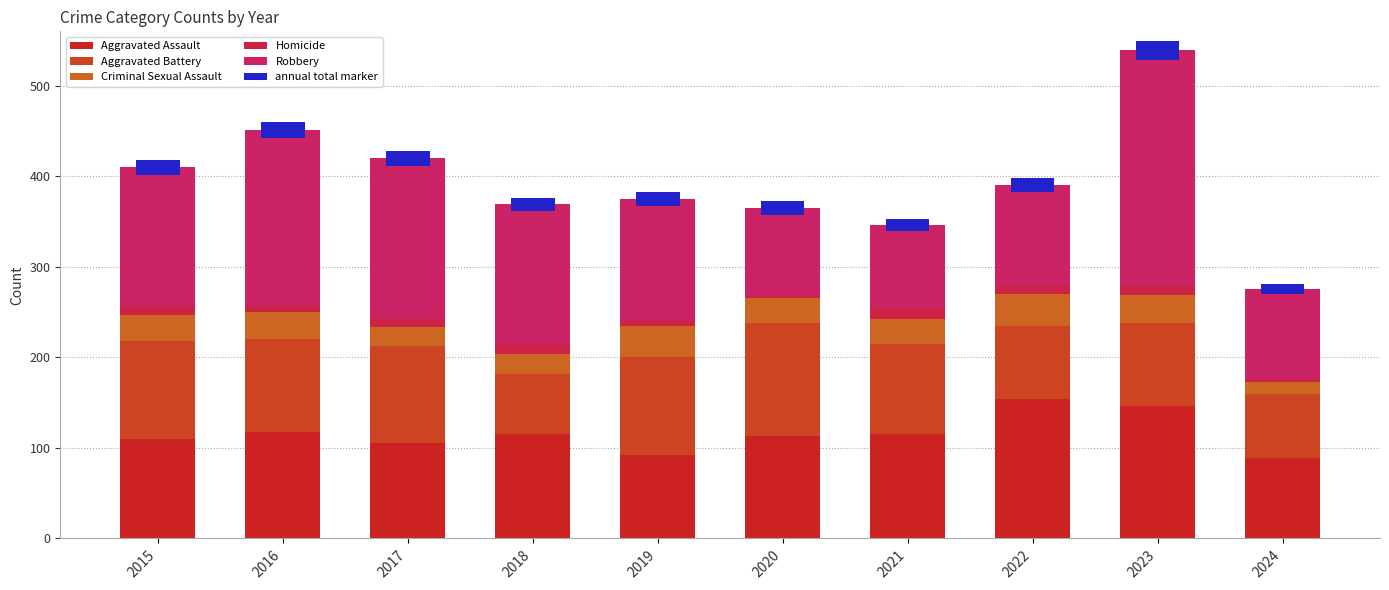

True or false: Aggravated Assault has a value of 201.9 at 2021.

False